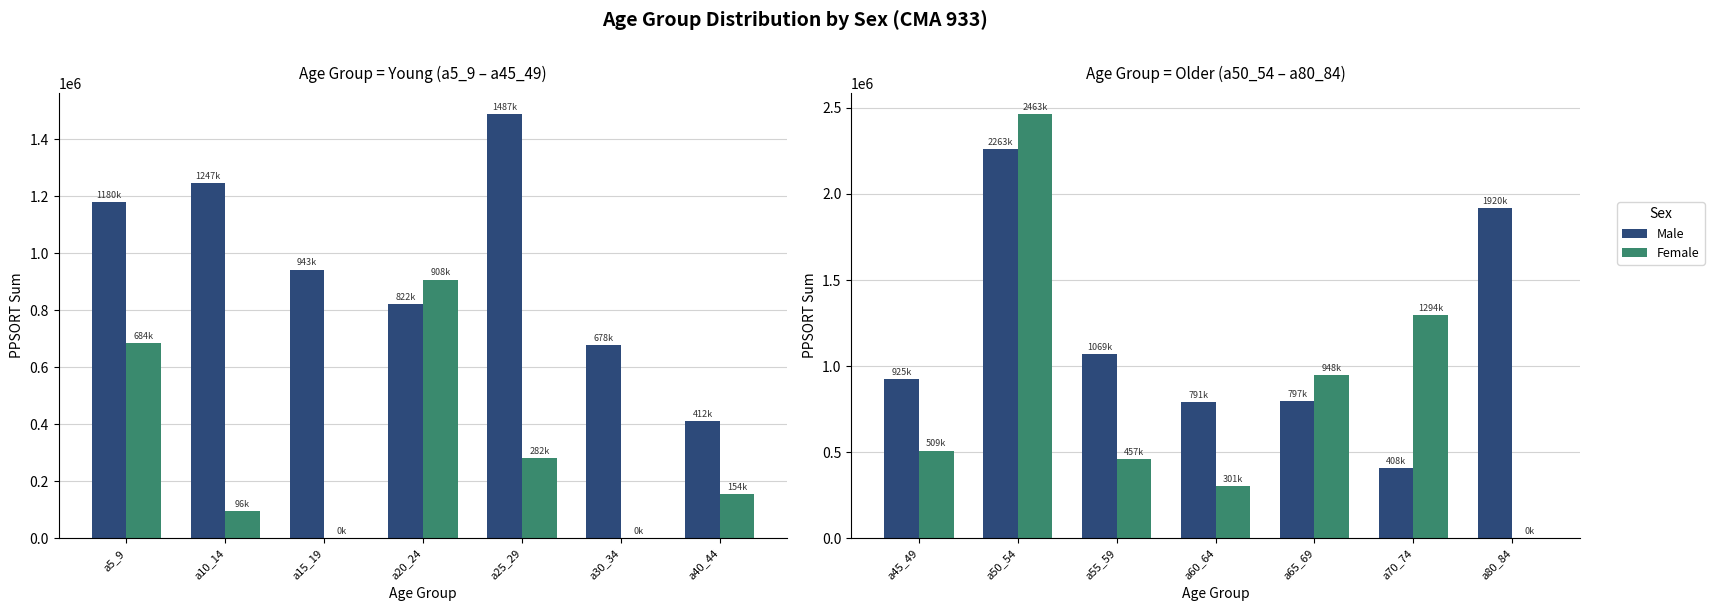

List the series in order of their overall mean, highest first.

Male, Female